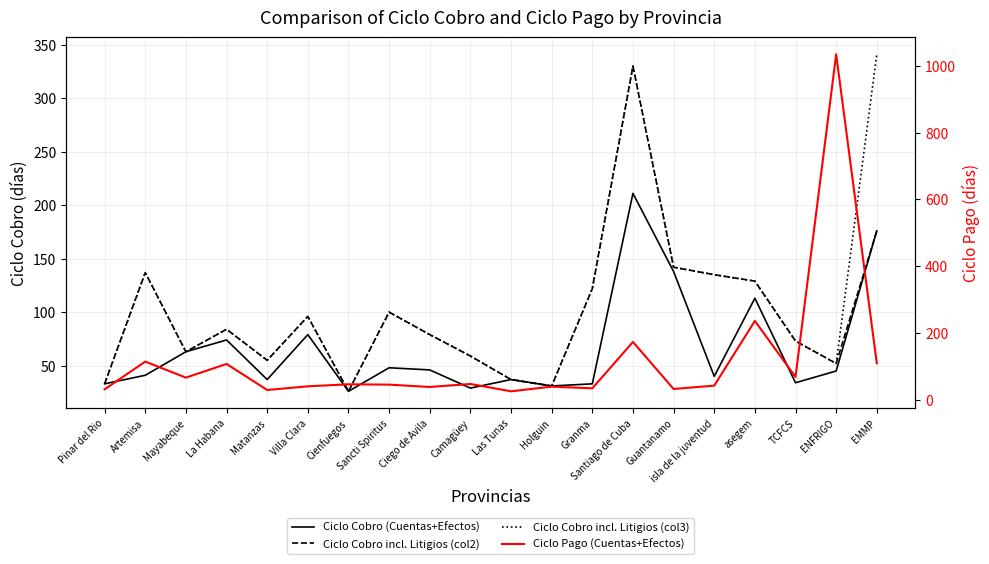

True or false: Ciclo Cobro (Cuentas+Efectos) and Ciclo Cobro incl. Litigios (col2) intersect in this chart.

False